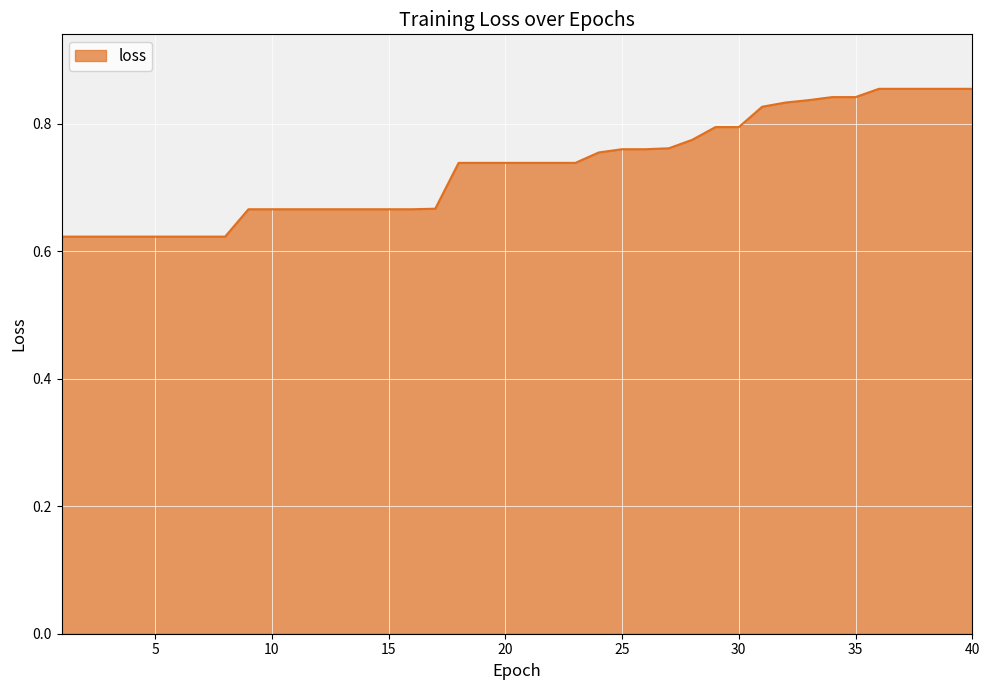

How many distinct data groups are displayed?

1